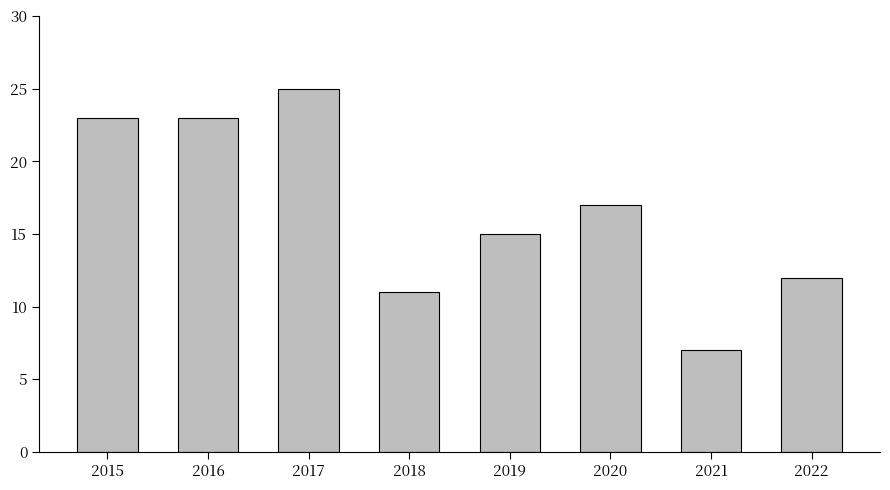

Which label corresponds to the largest value in the chart?

2017